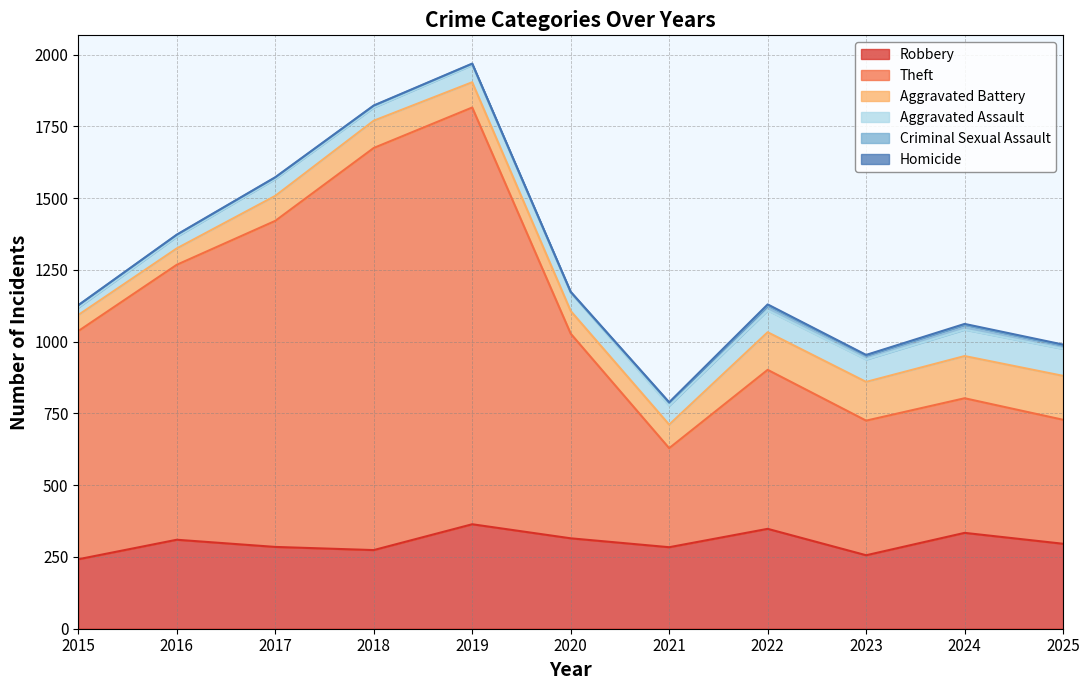

At which category does Robbery reach its first local valley?

2018